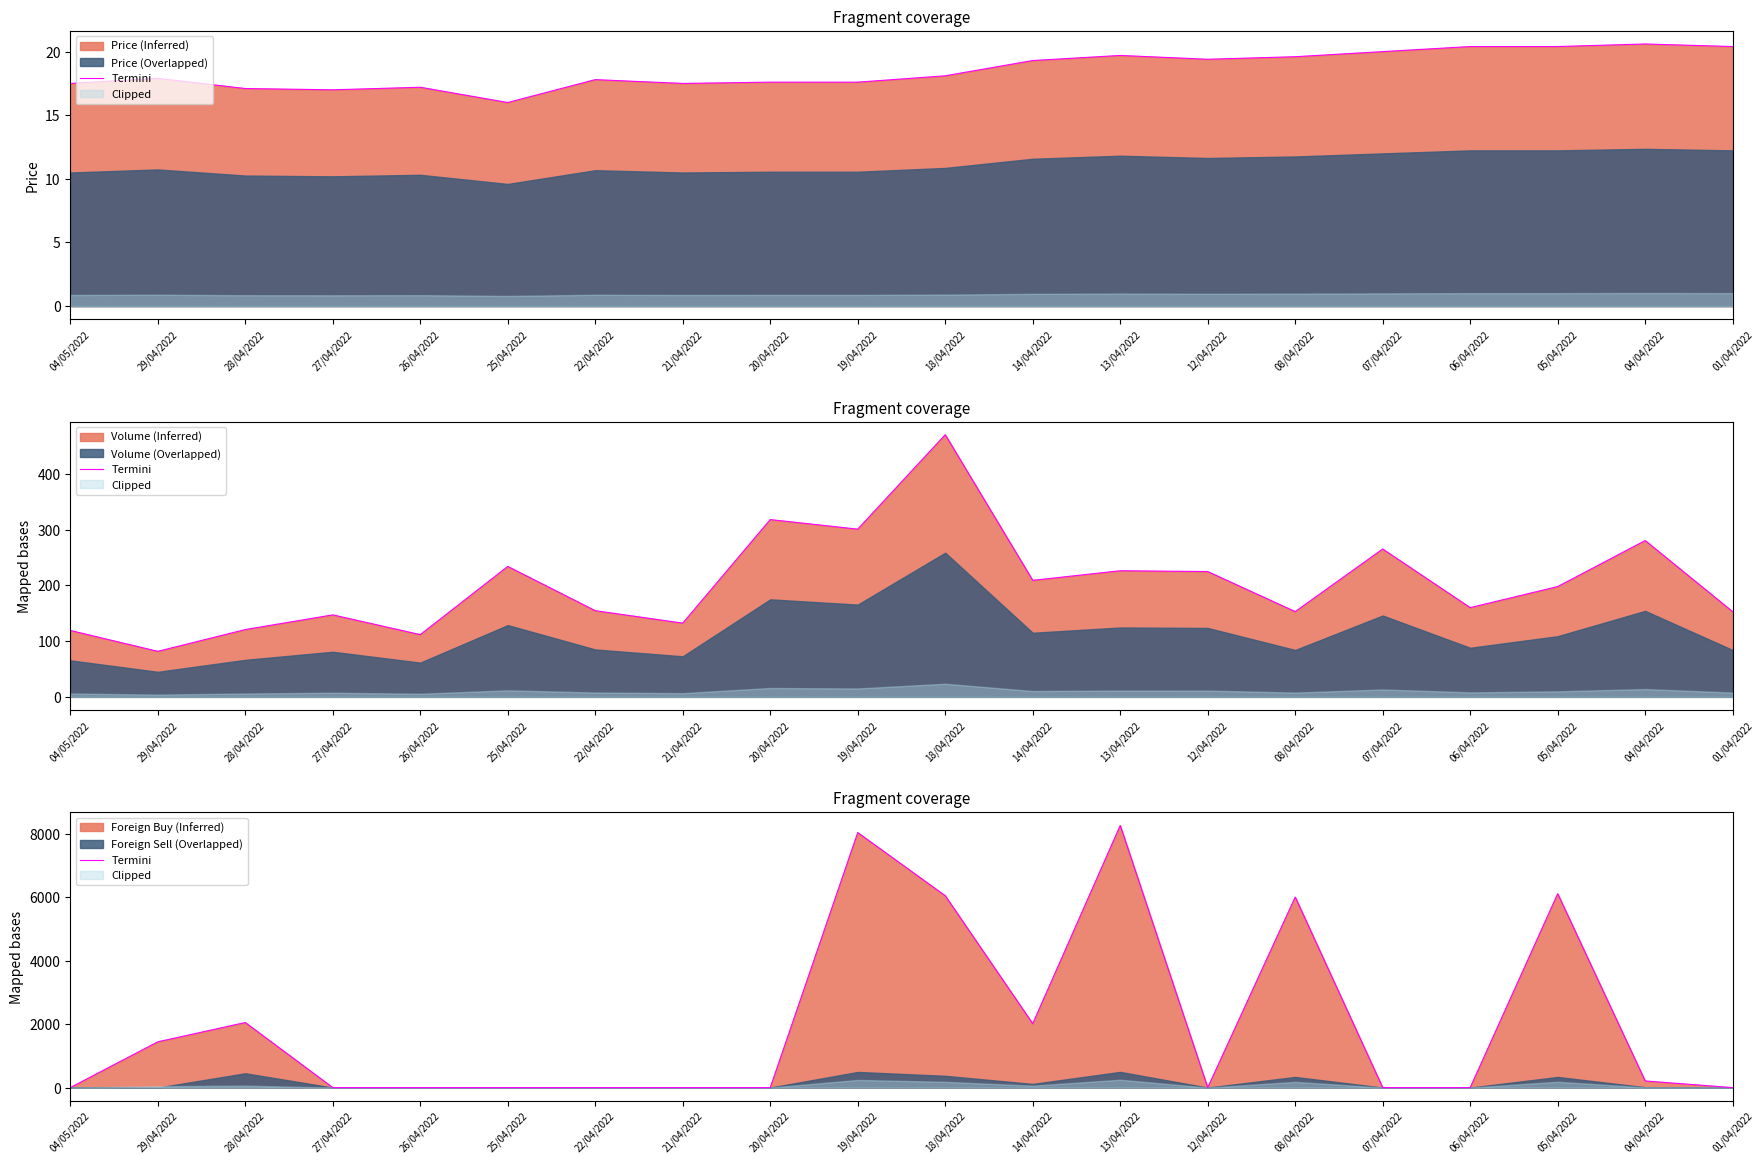

Which has a higher value, 12/04/2022 or 21/04/2022?

12/04/2022